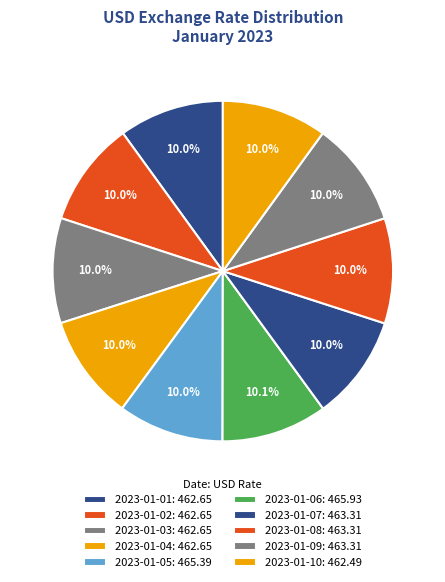

How many segments does this pie chart have?

10